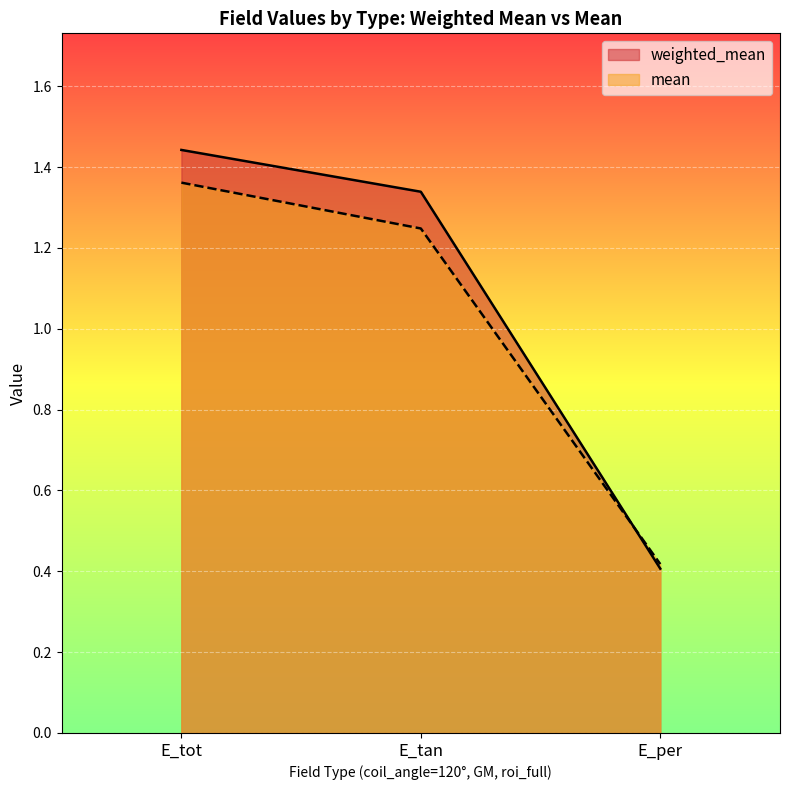

What is the maximum value shown in the chart?

1.4